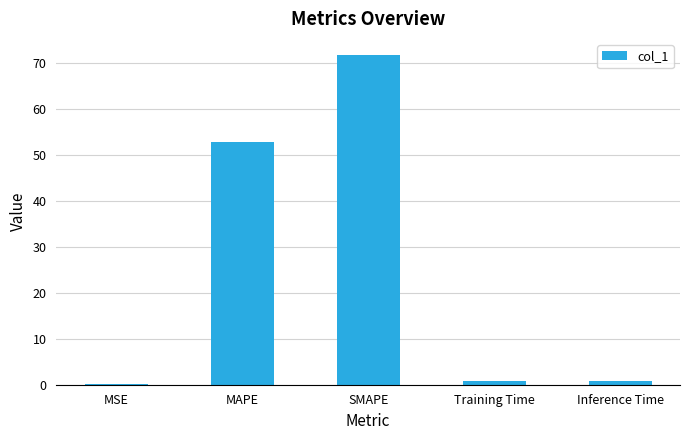

The value at MAPE is 15.3. True or false?

False